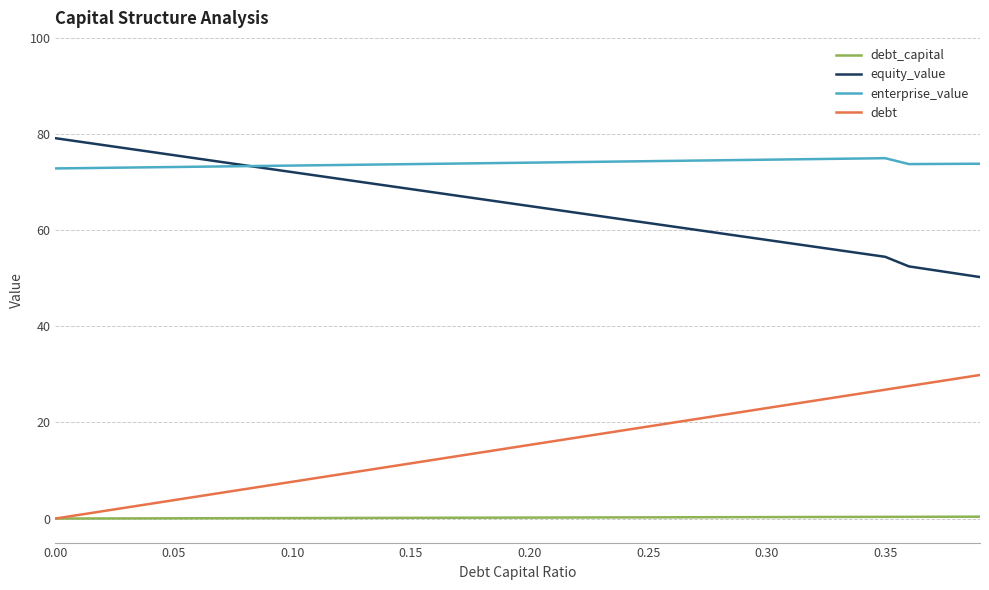

True or false: debt and enterprise_value cross at least once.

False